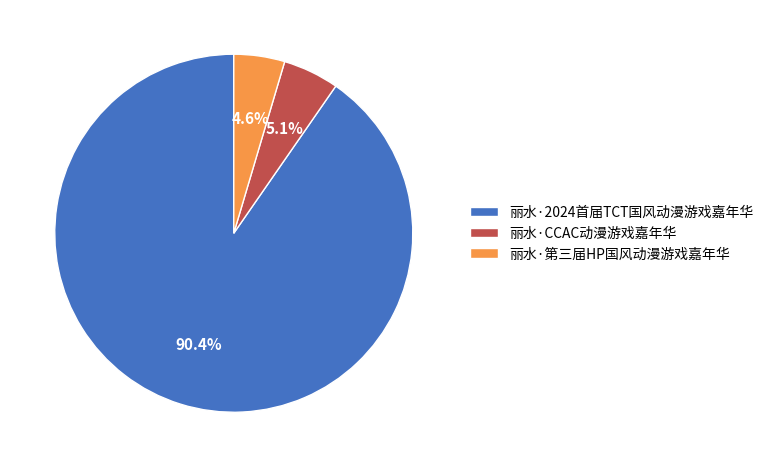

What percentage is the 丽水·CCAC动漫游戏嘉年华 slice, to the nearest percent?

5%